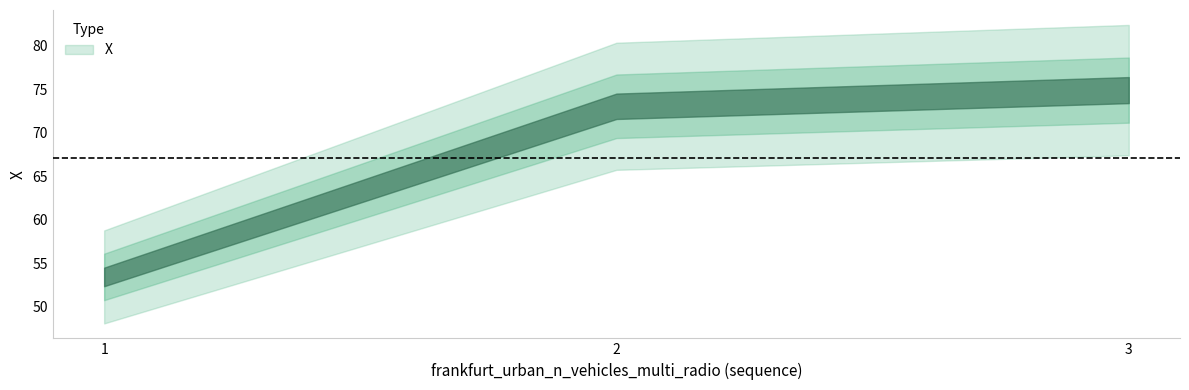

At which category does the chart reach its peak across all series?

3